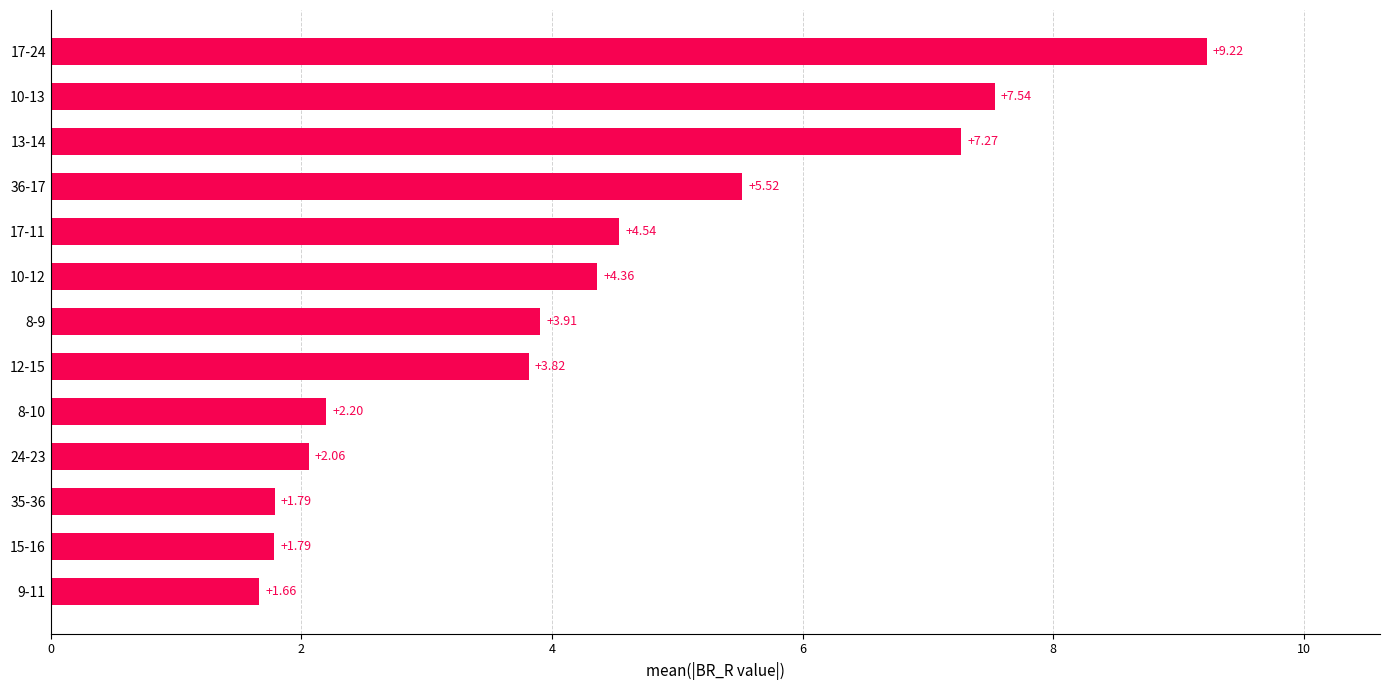

Approximately how many times larger is the value at 15-16 compared to 36-17?

0.3